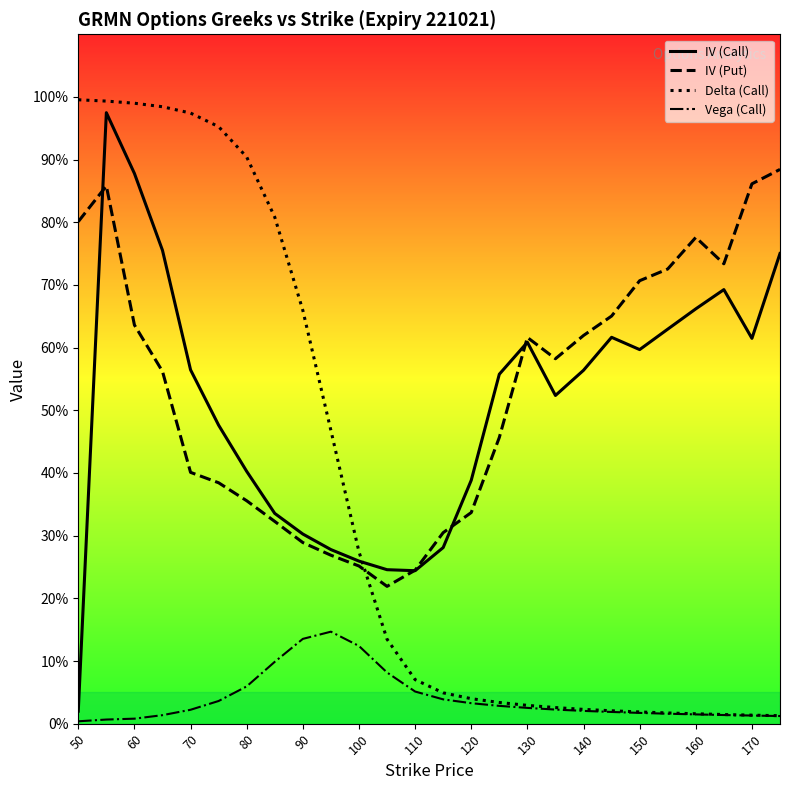

What are all the series names shown in the legend?

IV (Call), IV (Put), Delta (Call), Vega (Call)